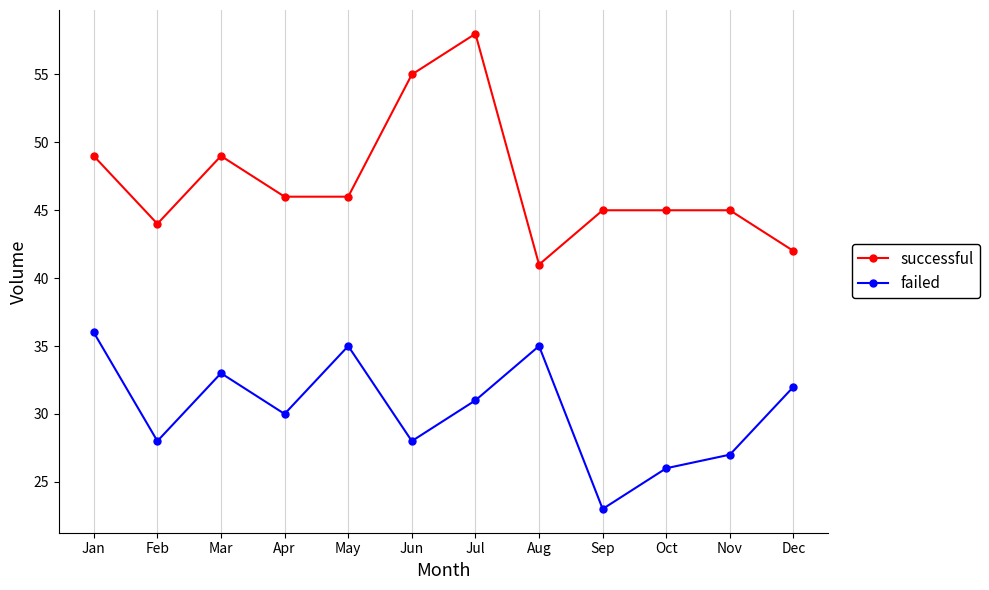

The value of successful at Dec is 42. True or false?

True